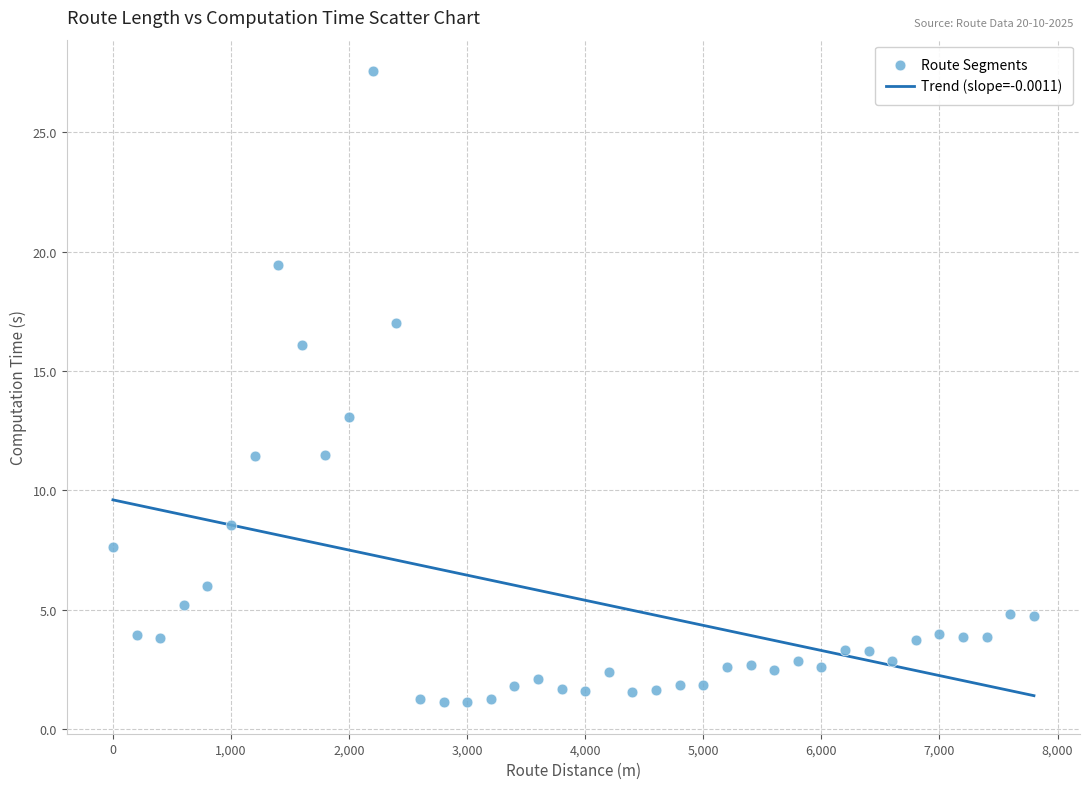

What Y value in the scatter plot is closest to 14?

13.1